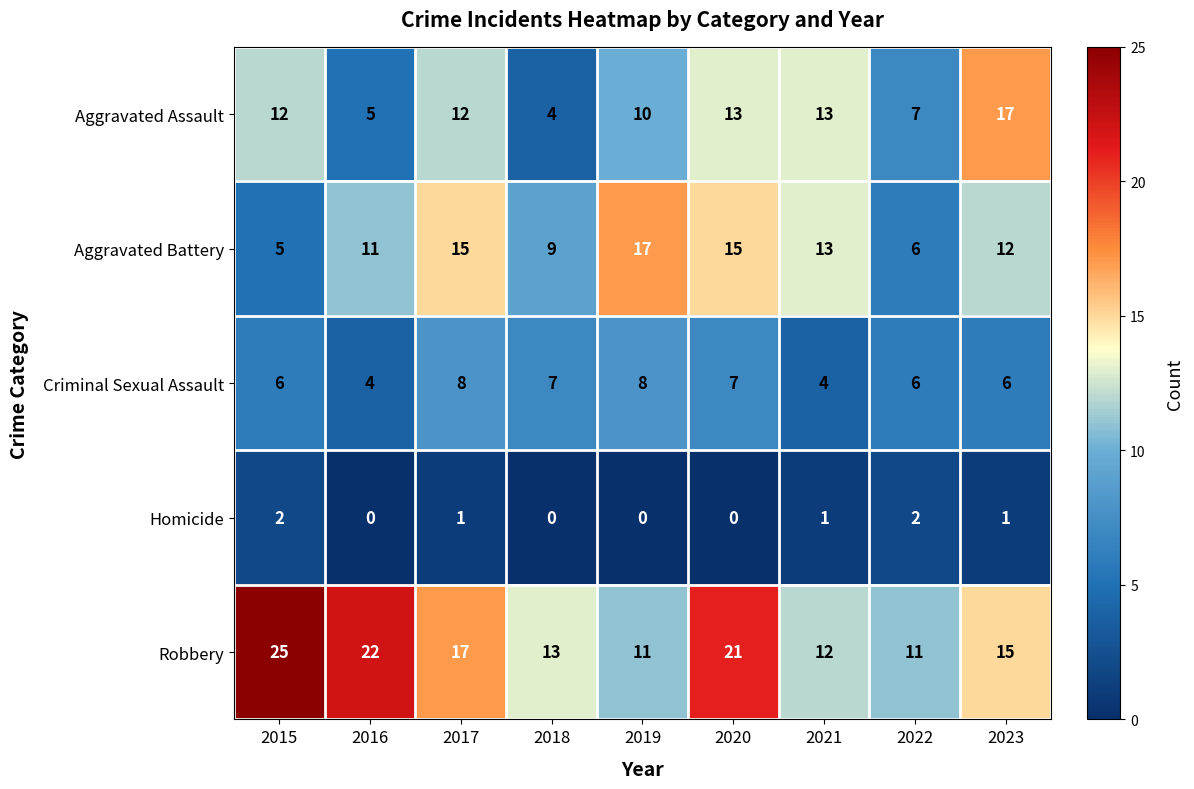

Which series has the widest spread of values?

Robbery